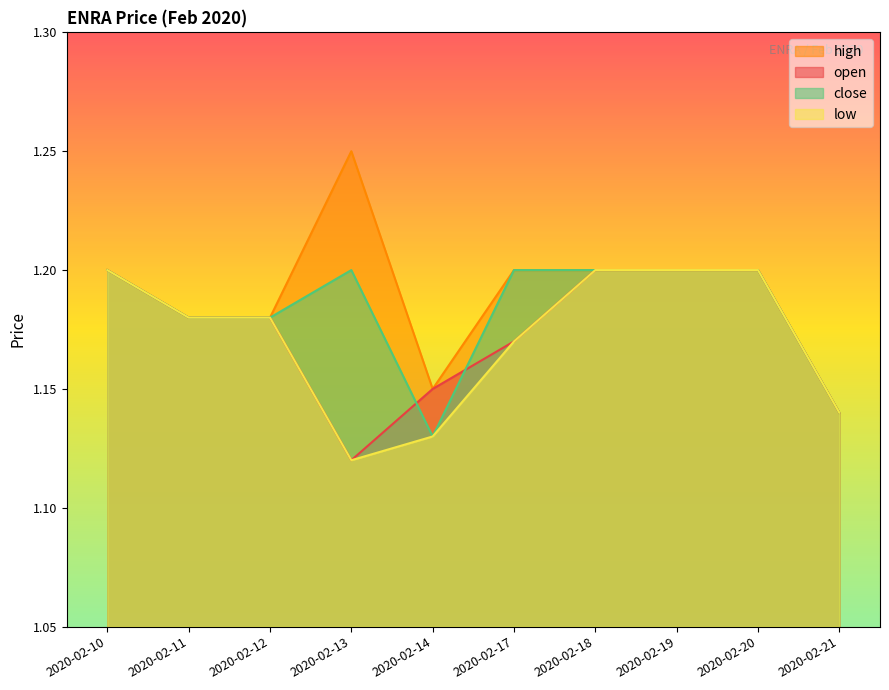

The low series shows 1.2 at 2020-02-12. True or false?

True